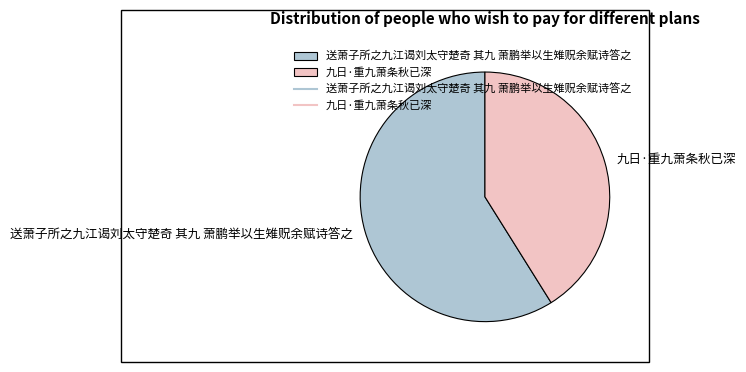

Which category accounts for the majority?

送萧子所之九江谒刘太守楚奇 其九 萧鹏举以生雉贶余赋诗答之